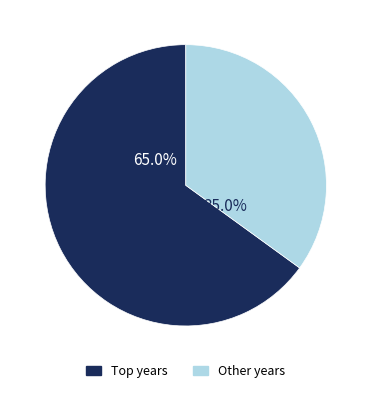

Rank the categories by value from lowest to highest.

Other years, Top years